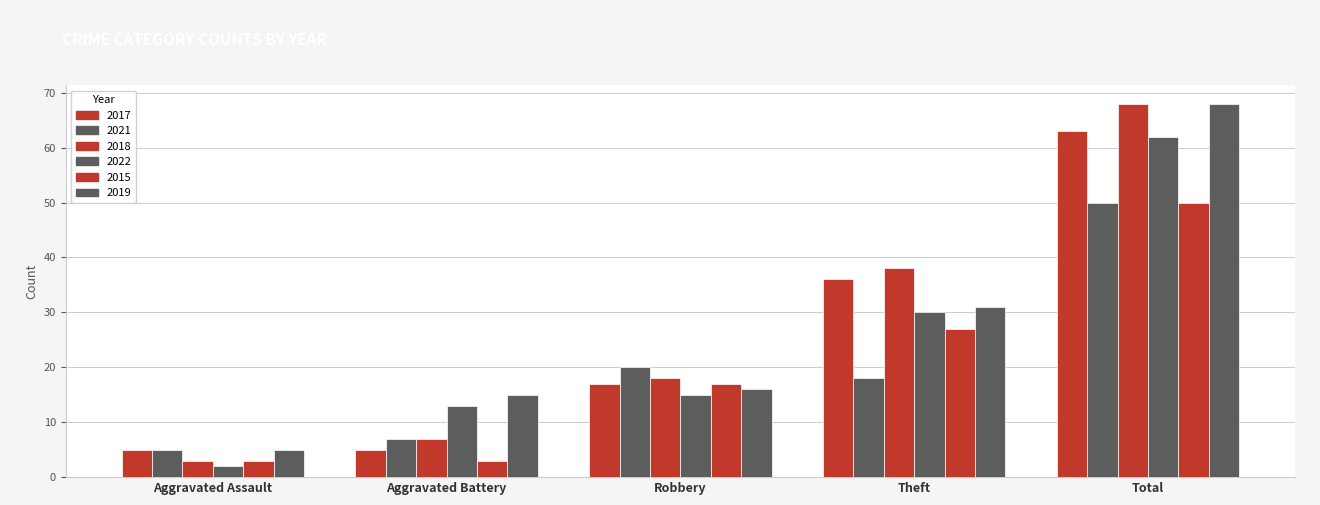

Reading right to left, what are all the values shown in this chart?

2017: Total=63	Theft=36	Robbery=17	Aggravated Battery=5	Aggravated Assault=5
2021: Total=50	Theft=18	Robbery=20	Aggravated Battery=7	Aggravated Assault=5
2018: Total=68	Theft=38	Robbery=18	Aggravated Battery=7	Aggravated Assault=3
2022: Total=62	Theft=30	Robbery=15	Aggravated Battery=13	Aggravated Assault=2
2015: Total=50	Theft=27	Robbery=17	Aggravated Battery=3	Aggravated Assault=3
2019: Total=68	Theft=31	Robbery=16	Aggravated Battery=15	Aggravated Assault=5